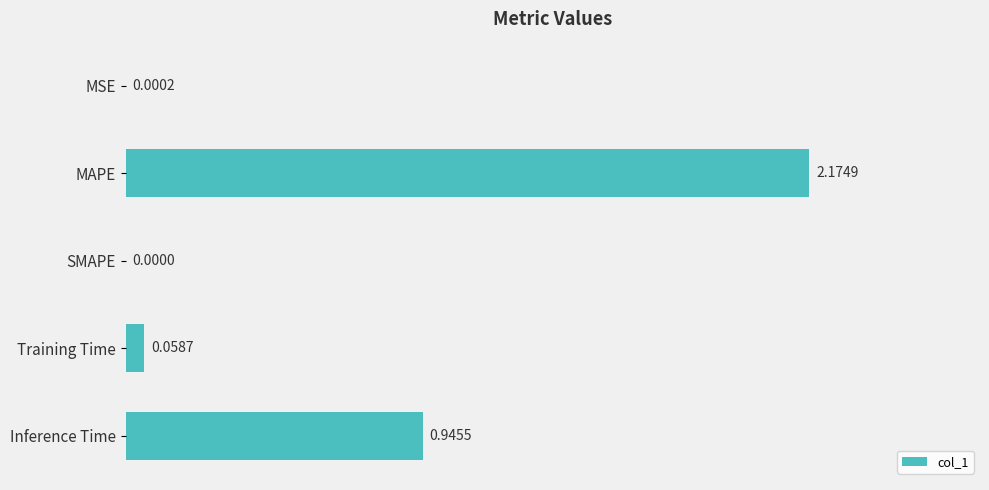

What is the change in value from MSE to MAPE?

+2.2